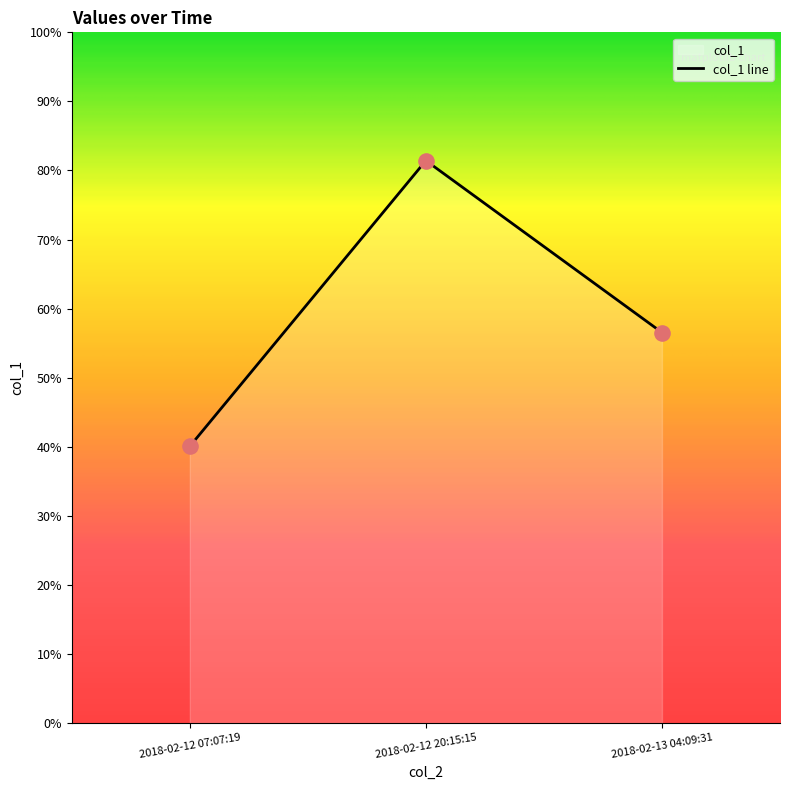

What is the change in value from 2018-02-12 07:07:19 to 2018-02-13 04:09:31?

+16.5